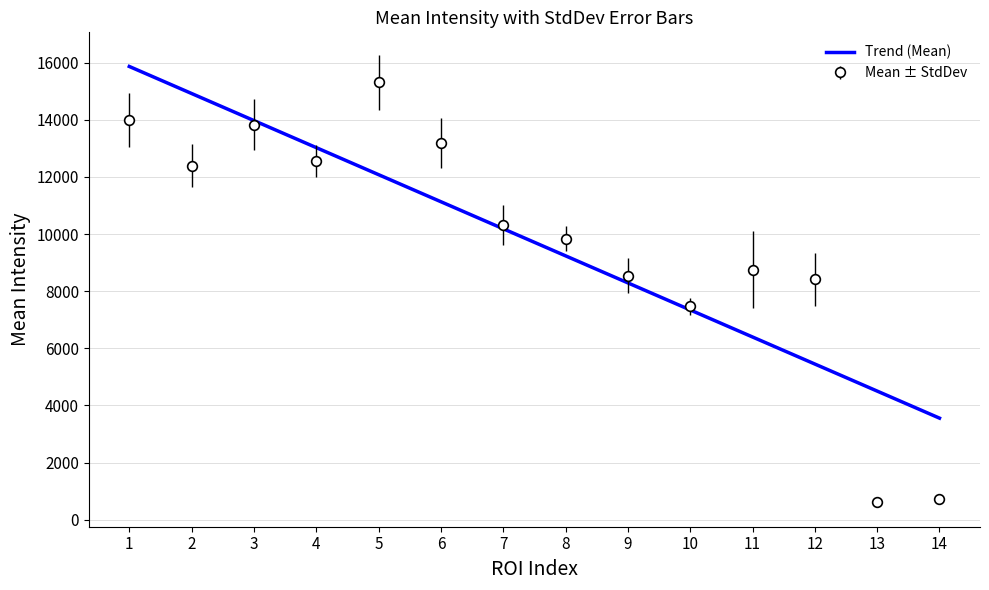

How many distinct data groups are displayed?

2